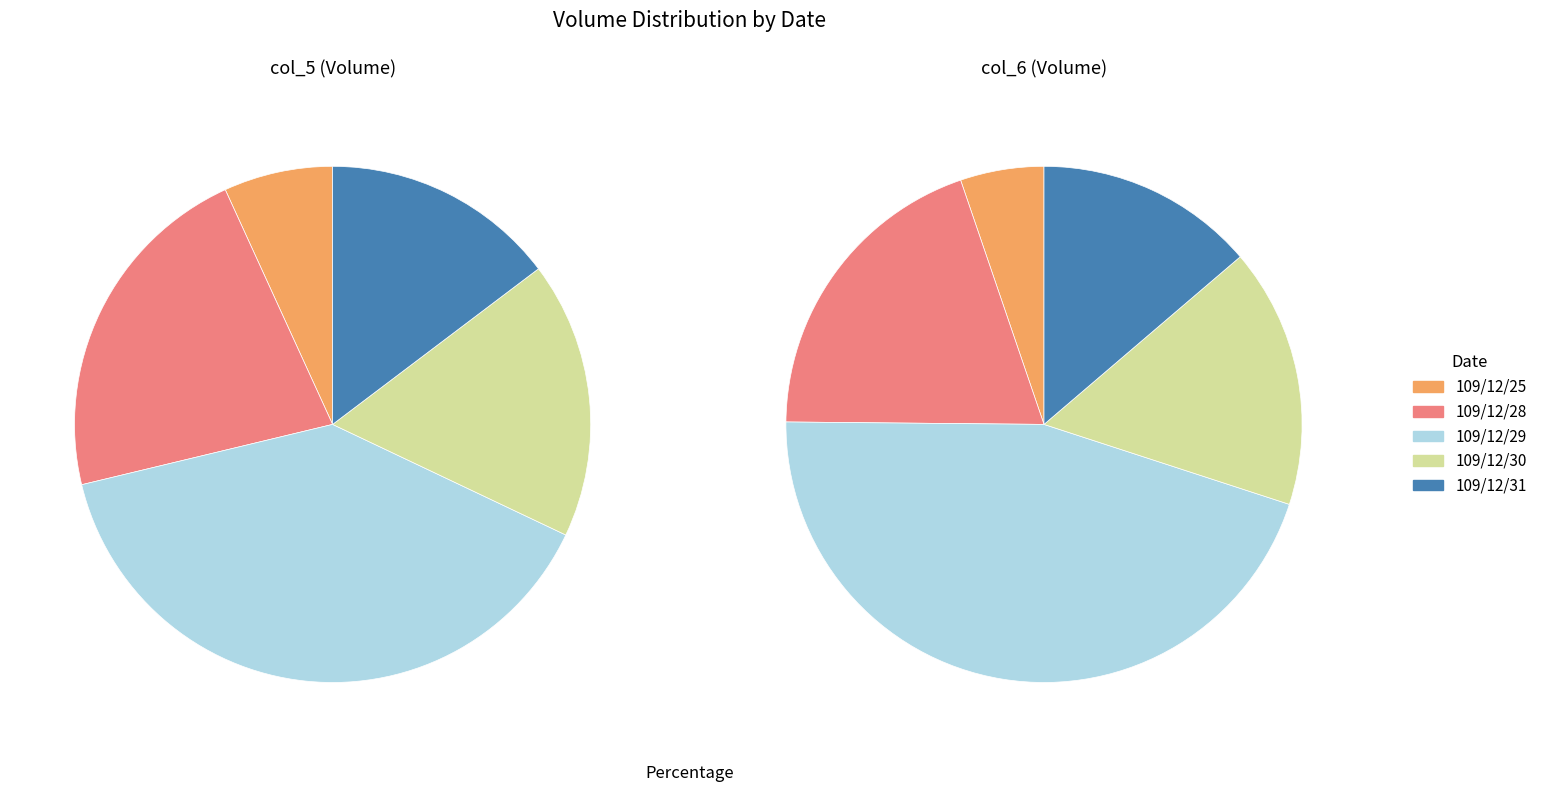

To the nearest percent, what portion does 109/12/29 represent?

39%